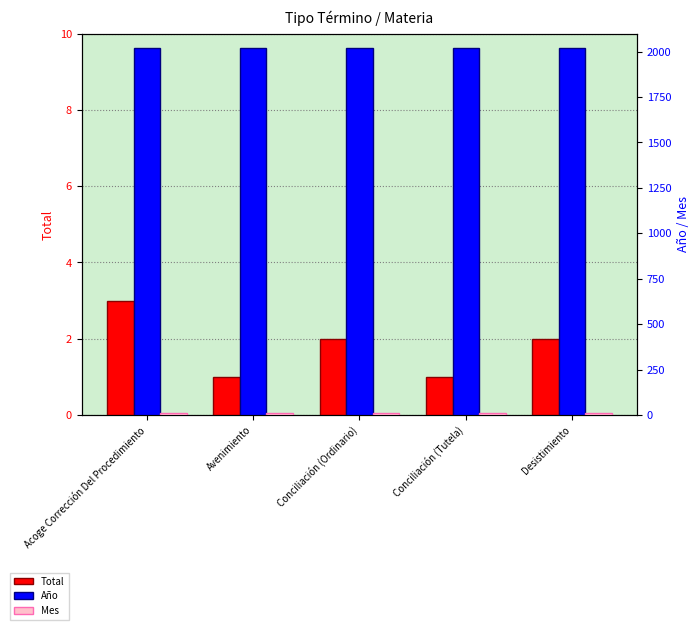

True or false: Total has a value of 1 at Avenimiento.

True